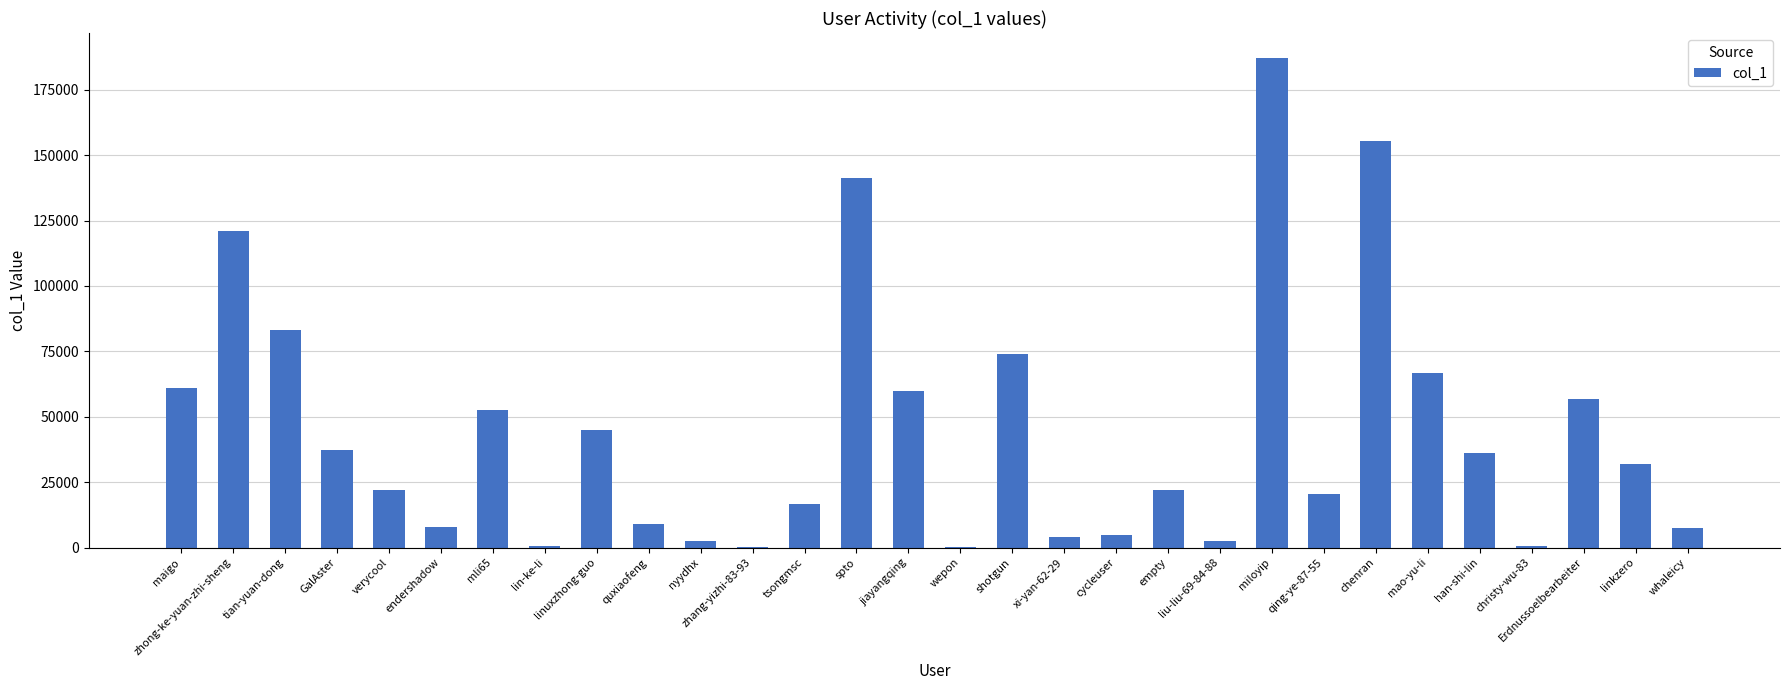

The chart shows a value of 187318 at miloyip. True or false?

True